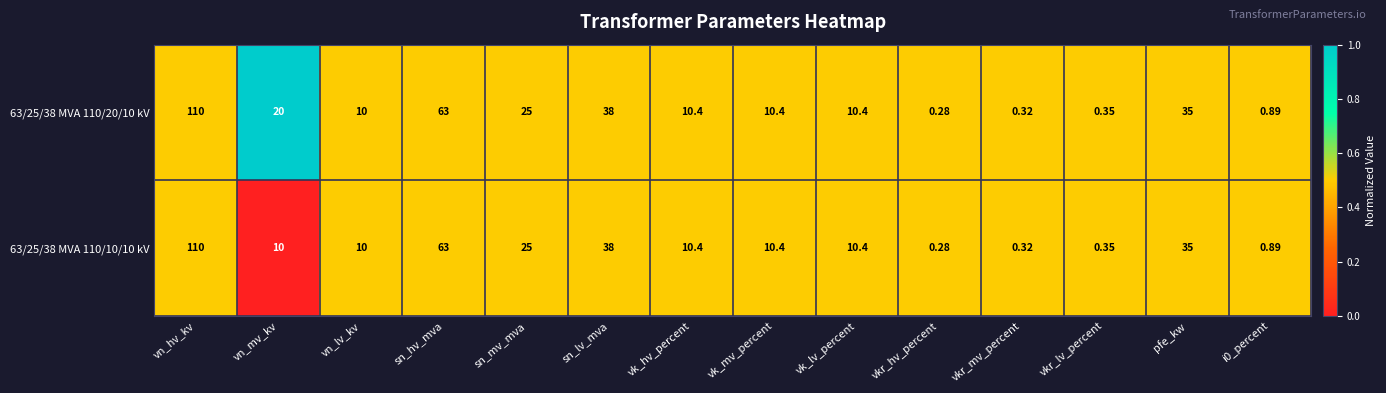

Where does the 63/25/38 MVA 110/20/10 kV series first go above 10?

vn_hv_kv